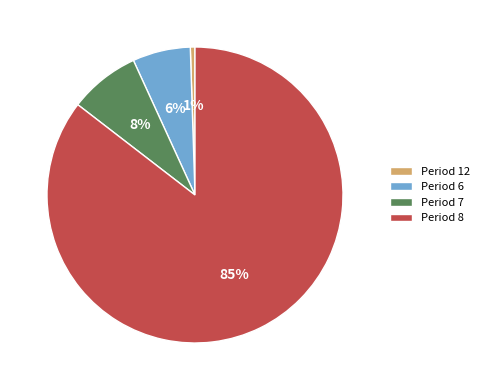

Do Period 8 and Period 7 together represent more than half of the pie?

Yes